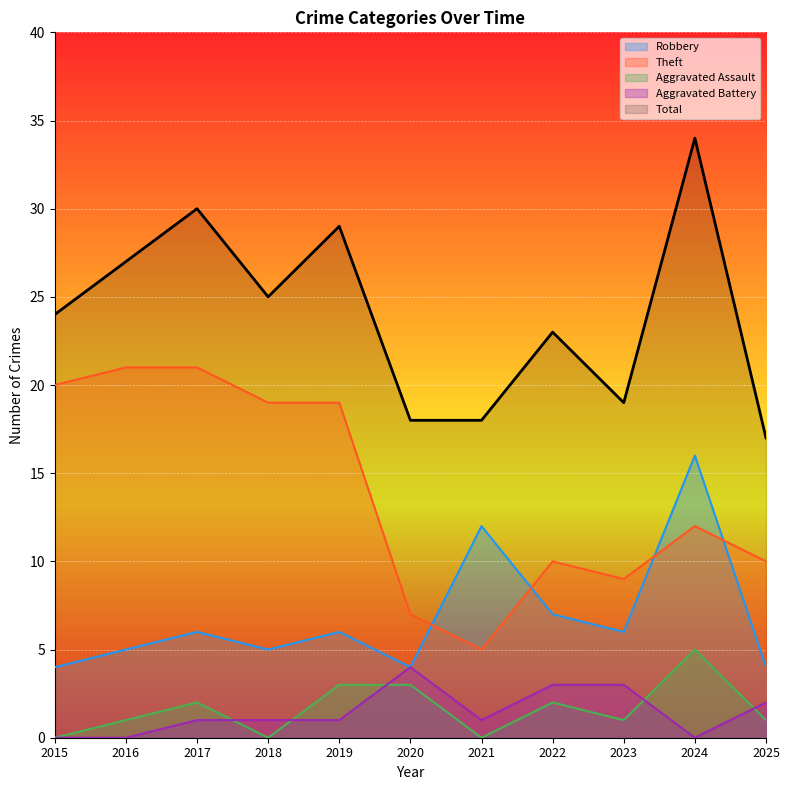

List the labels in order of Aggravated Battery value, largest first.

2020, 2022, 2023, 2025, 2017, 2018, 2019, 2021, 2015, 2016, 2024